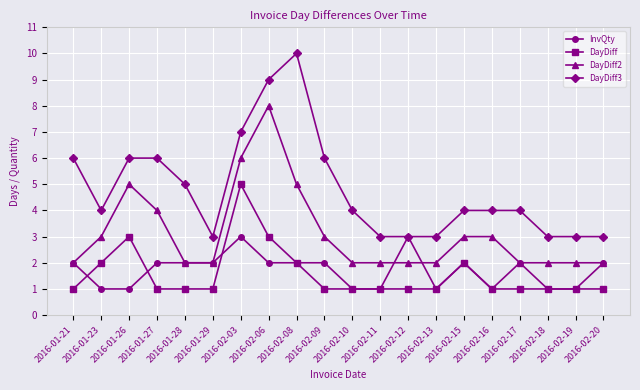

True or false: DayDiff2 and DayDiff3 cross at least once.

False